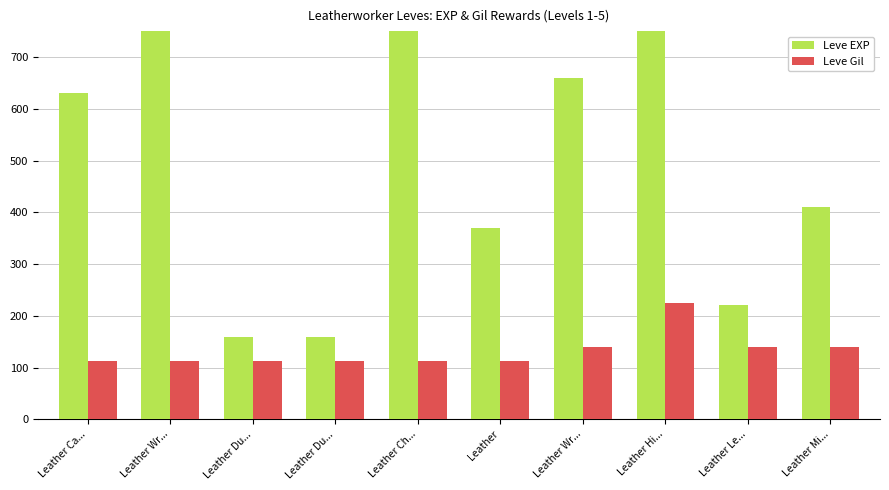

Which series has the widest spread of values?

Leve EXP